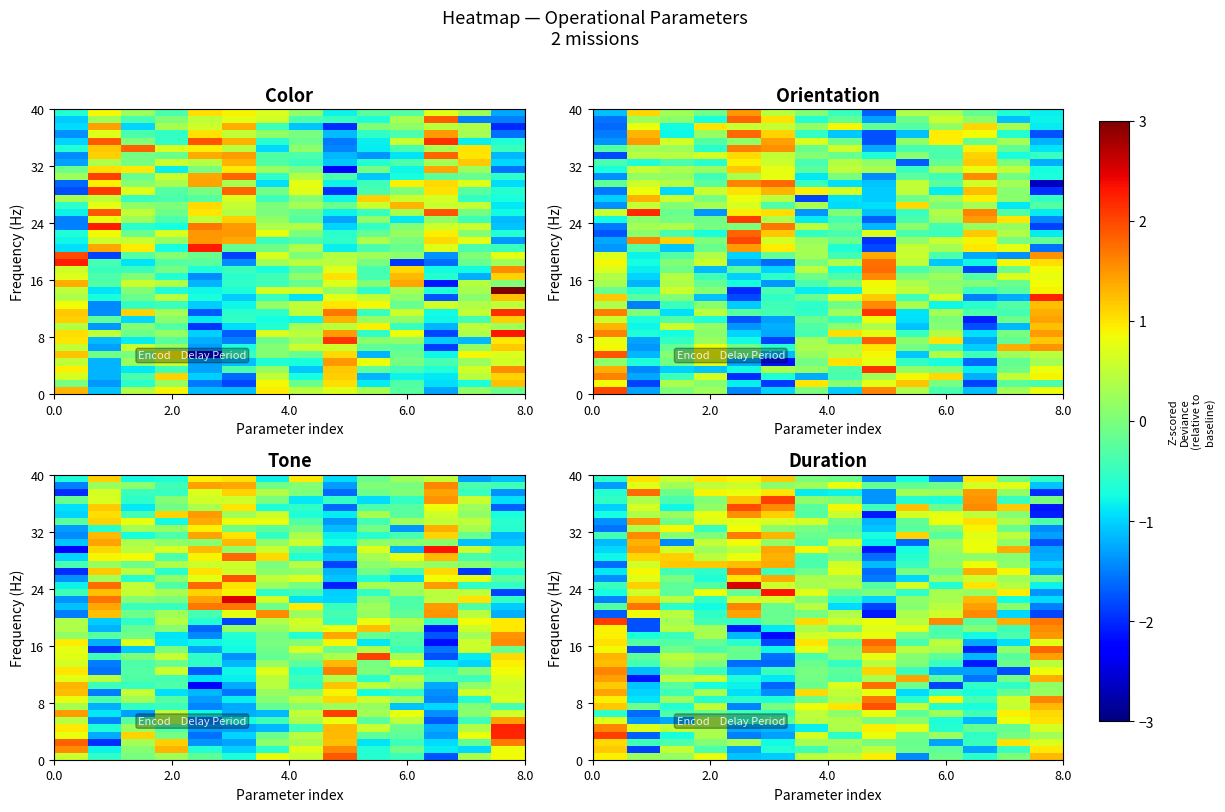

Which has a higher value, 13 or 7?

13